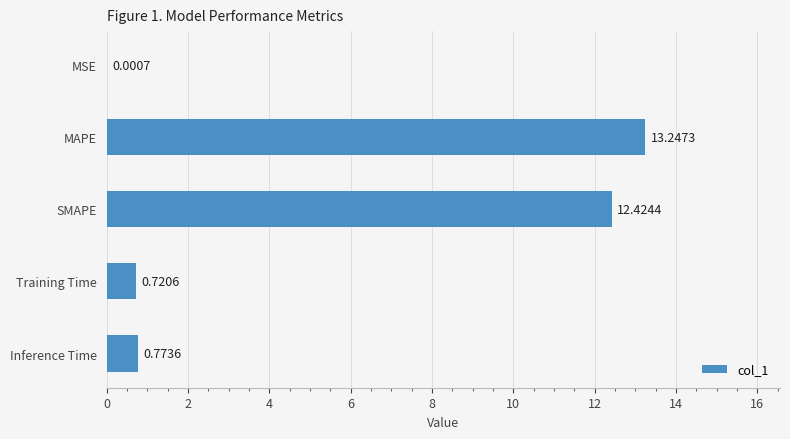

At which label is the value closest to 6?

Inference Time